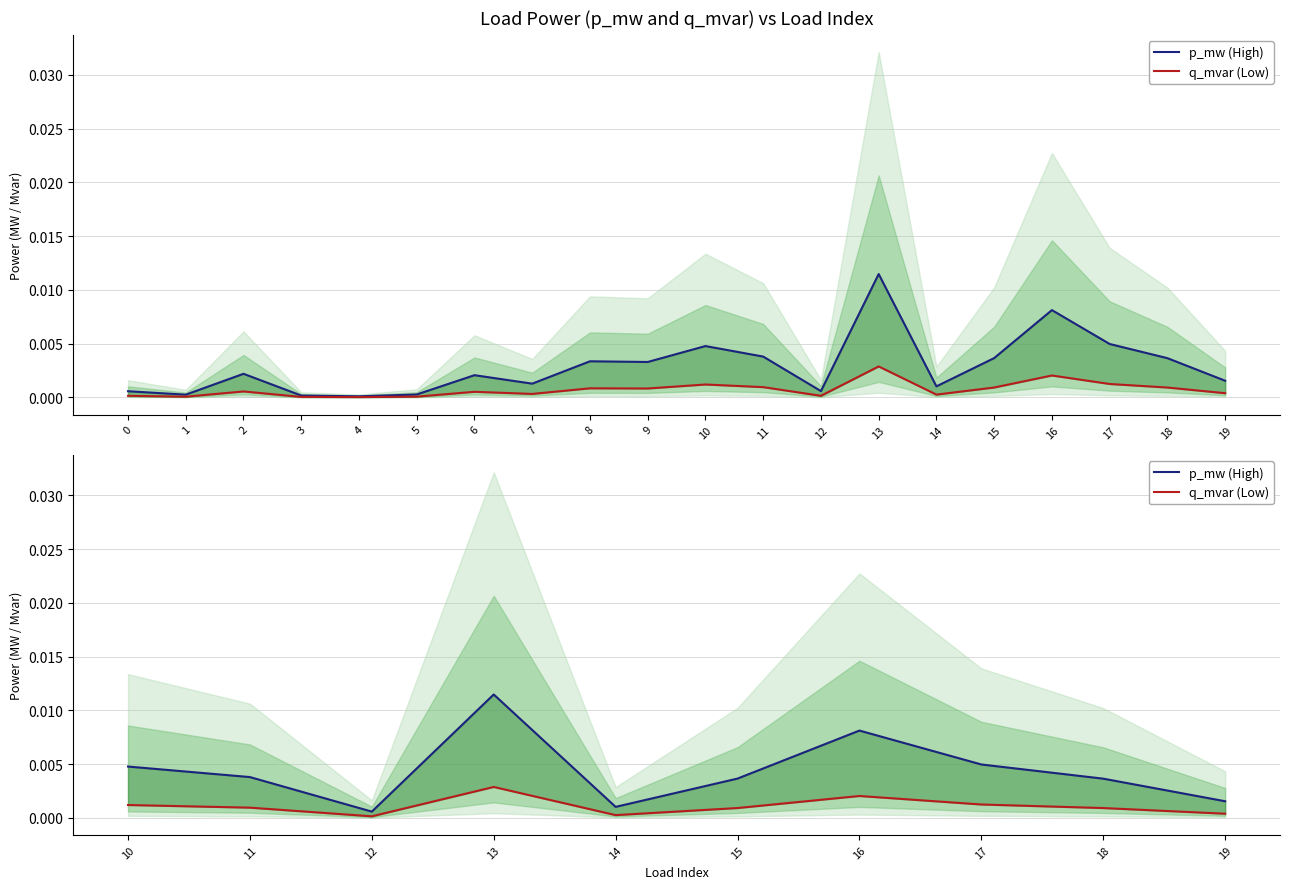

How many lines are shown in the chart?

2